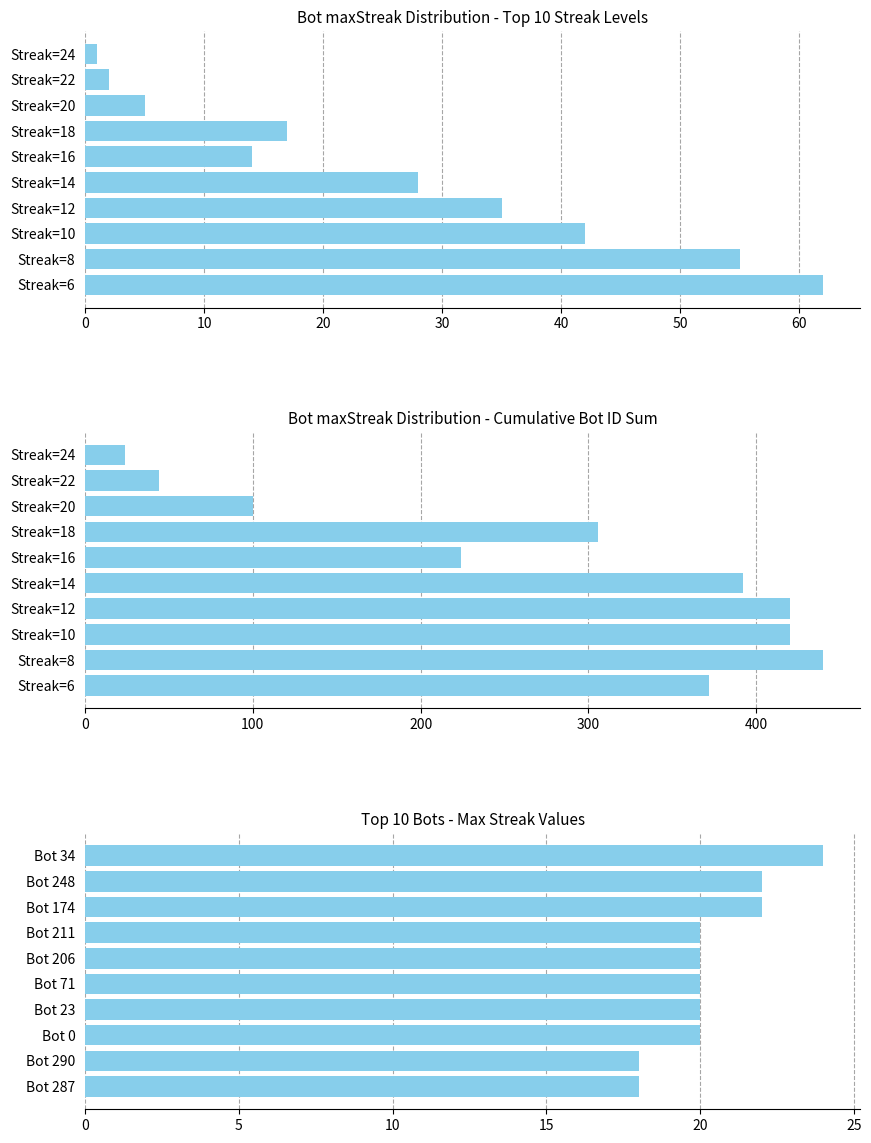

How many maxStreak values are between 20 and 22?

7